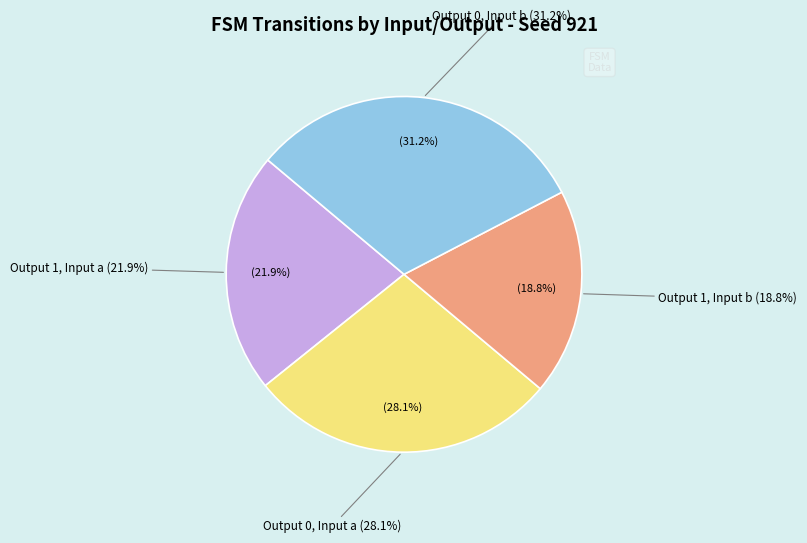

What percentage is the output_symbol=1 (input a) slice, to the nearest percent?

22%